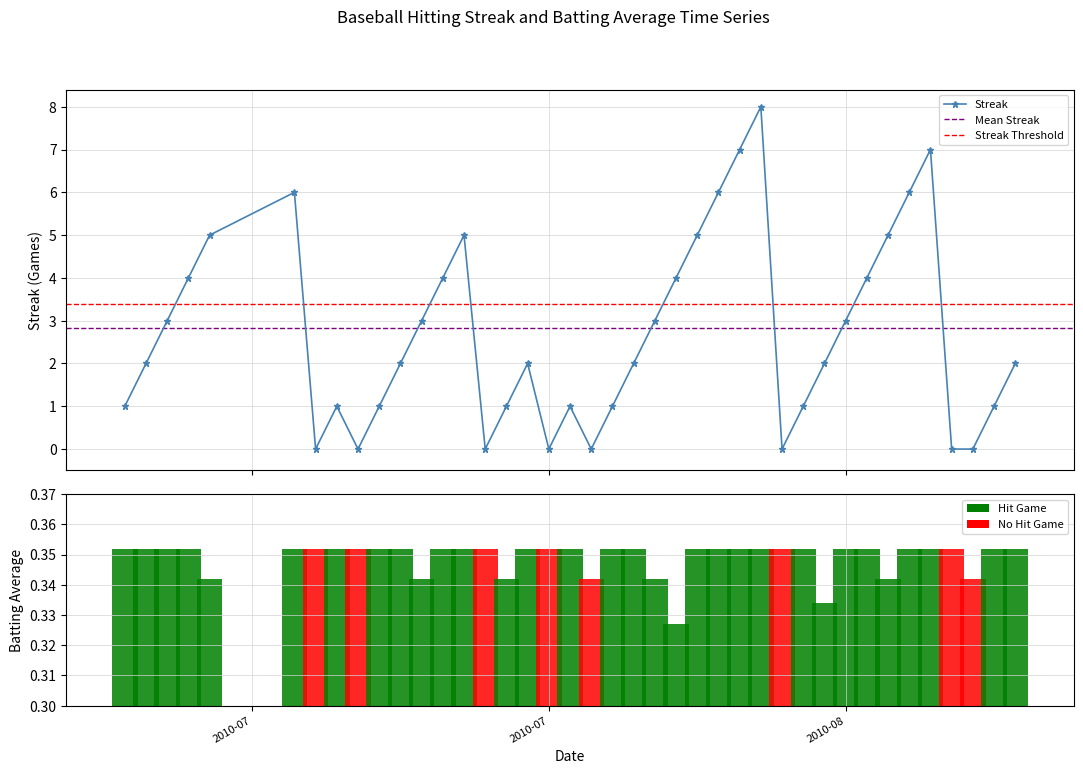

True or false: Streak has more than 2 points higher than both neighbors.

True